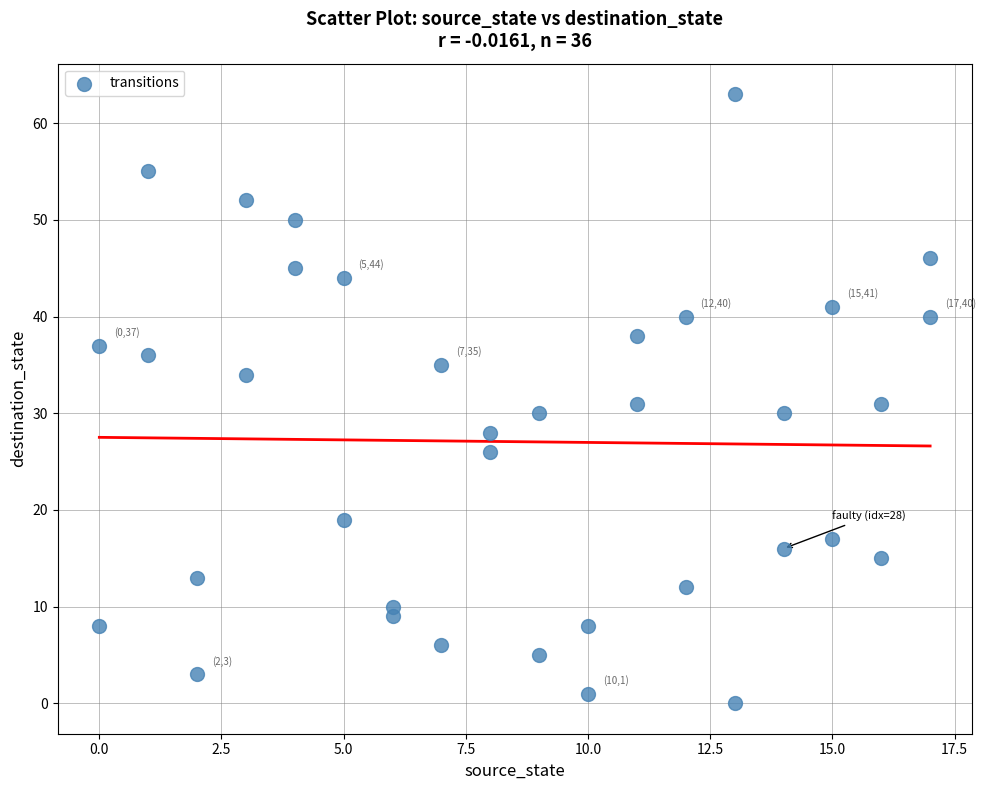

What is the range of Y values (max minus min)?

63